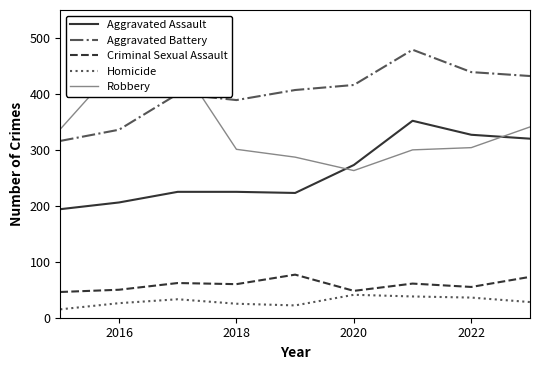

True or false: Criminal Sexual Assault and Aggravated Assault intersect in this chart.

False